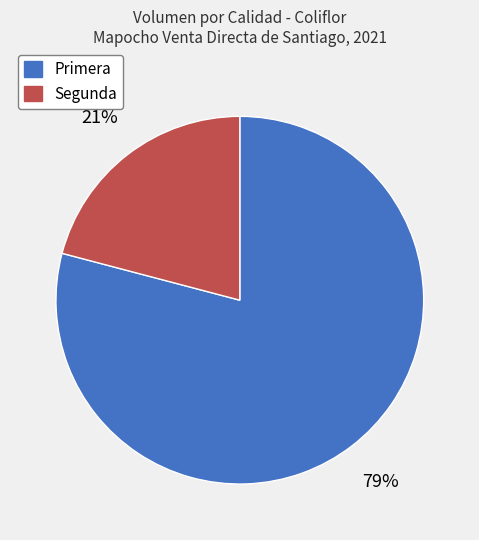

Rank the categories by value from highest to lowest.

Primera, Segunda